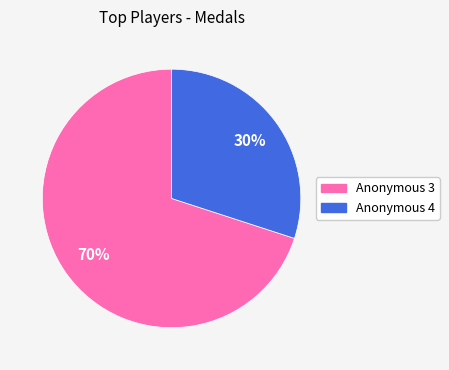

To the nearest percent, what is the combined percentage of Anonymous 4 and Anonymous 3?

100%